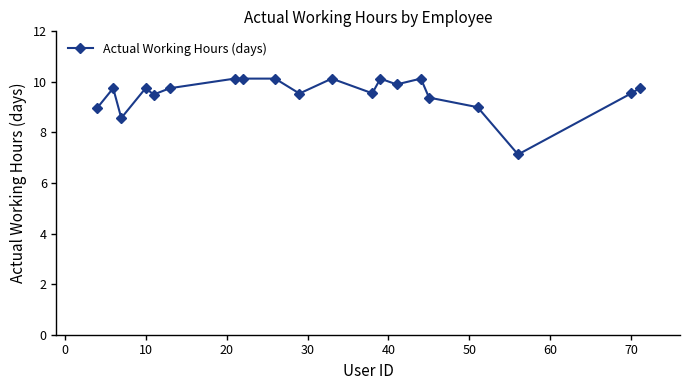

True or false: the data has more than 0 interior local peaks.

True